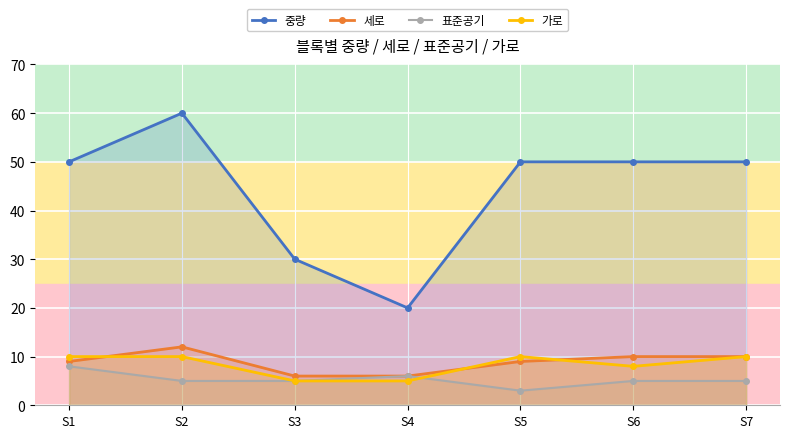

How many lines are shown in the chart?

4